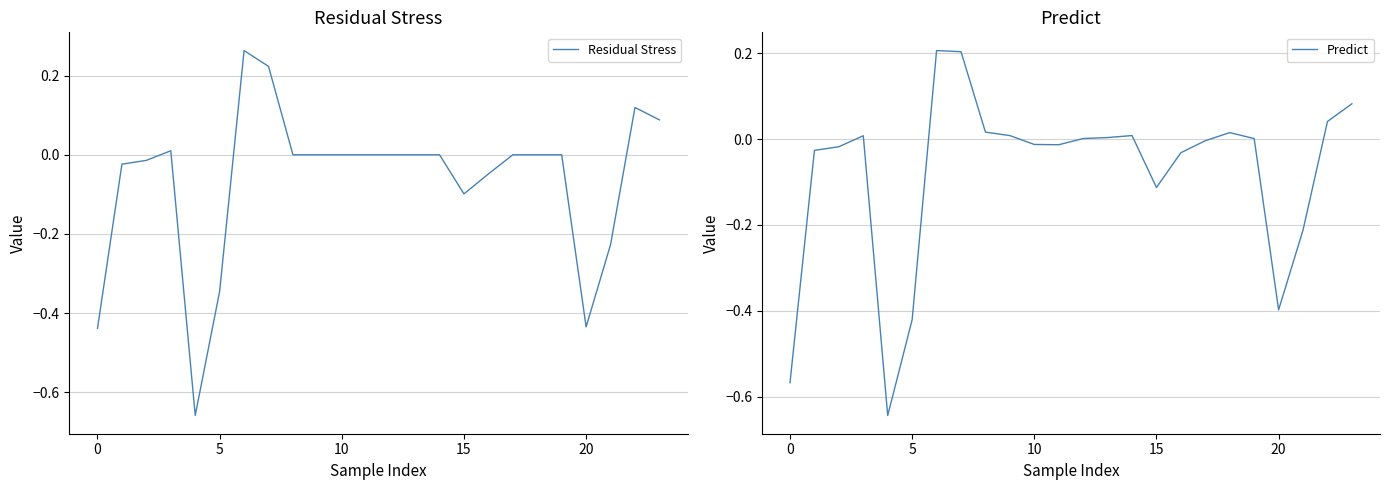

How many intersections are there between Predict and Residual Stress?

10